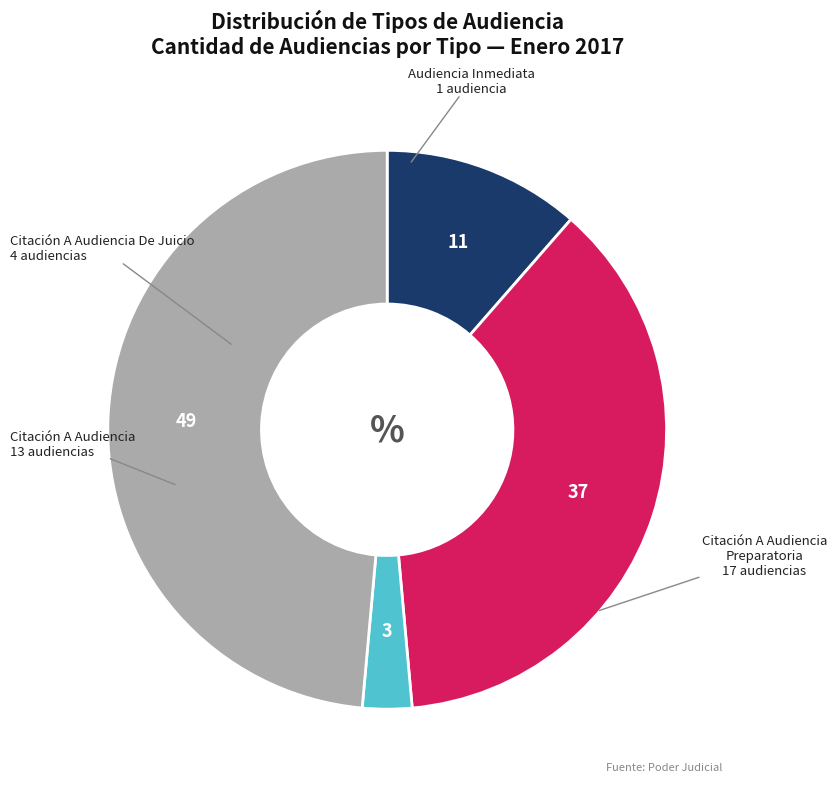

Is there a majority slice in this chart?

No